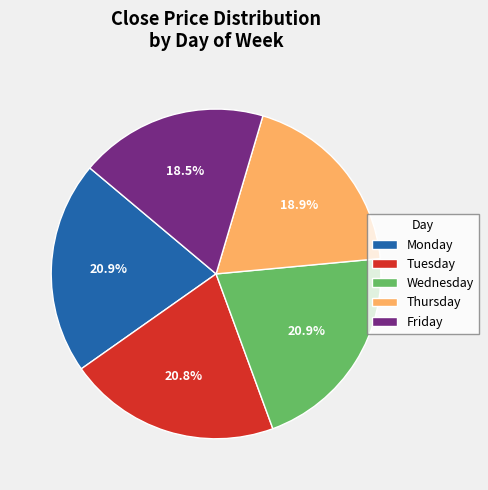

Is there a majority slice in this chart?

No